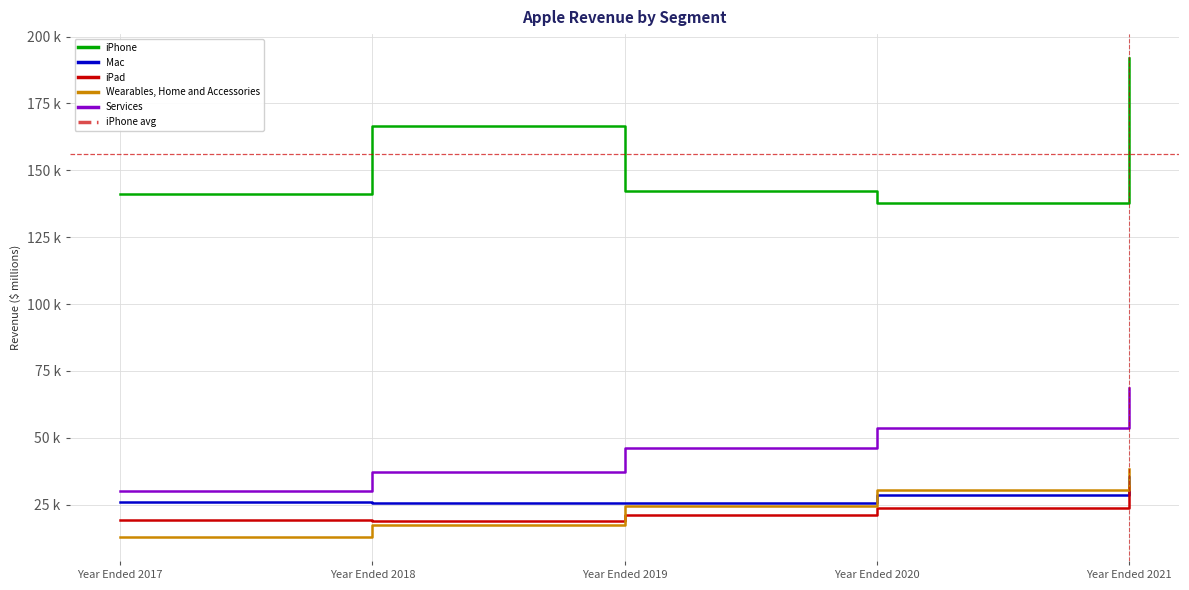

List the series in order of their peak value, lowest first.

iPad, Mac, Wearables, Home and Accessories, Services, iPhone